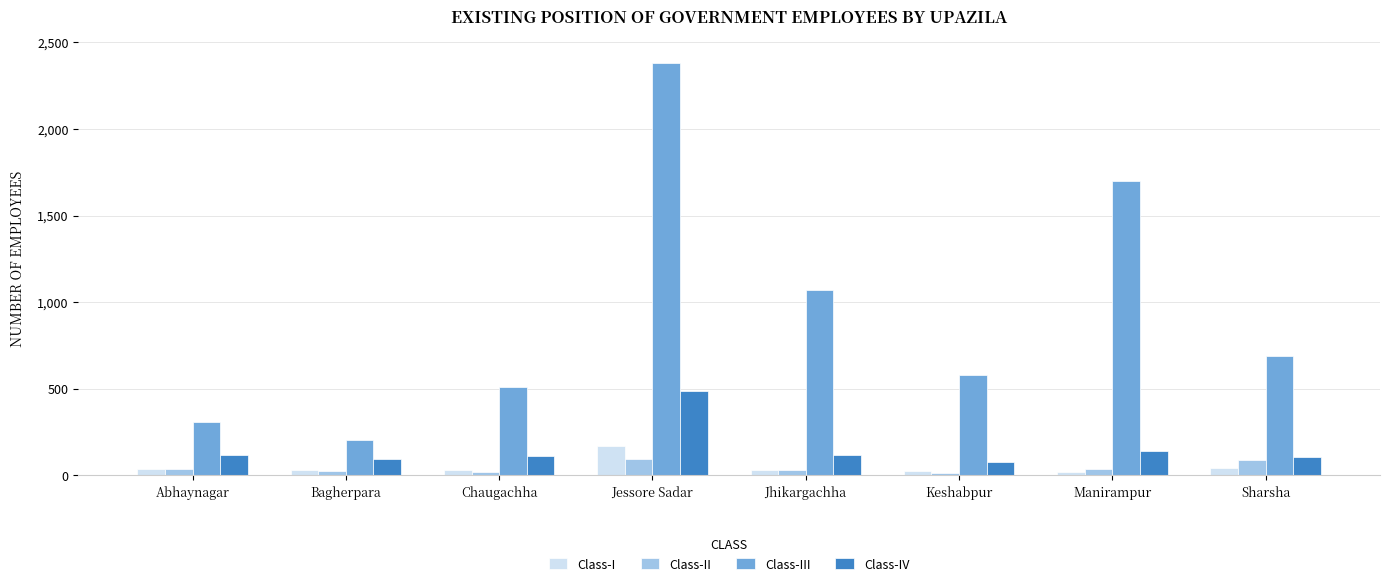

What is the minimum value for Class-IV?

79